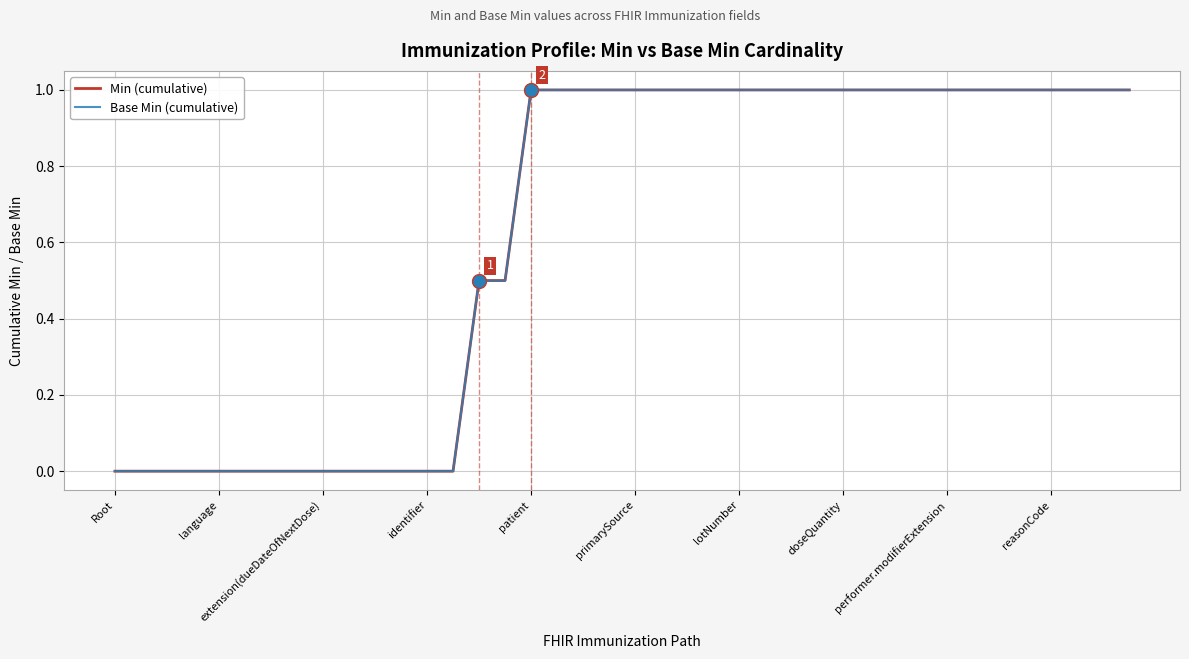

How many Base Min (cumulative) values are between 0 and 1?

40